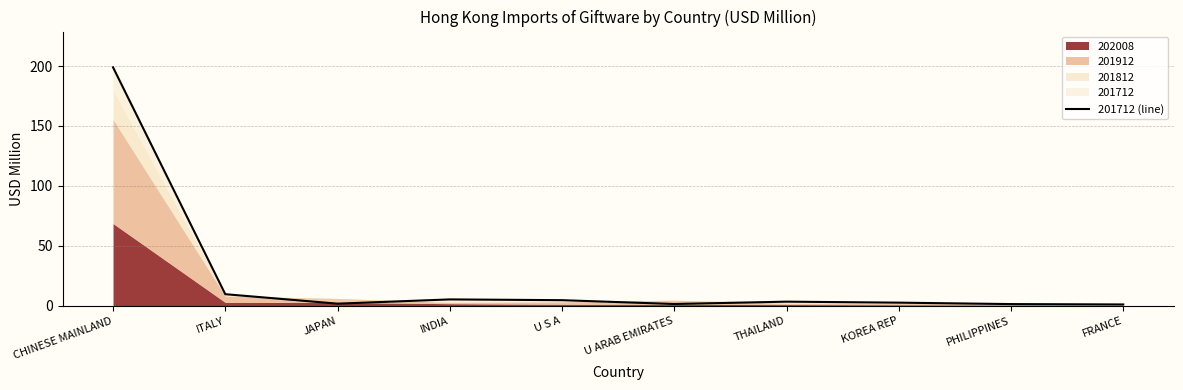

Is it true that the value at U S A is 1.2?

False